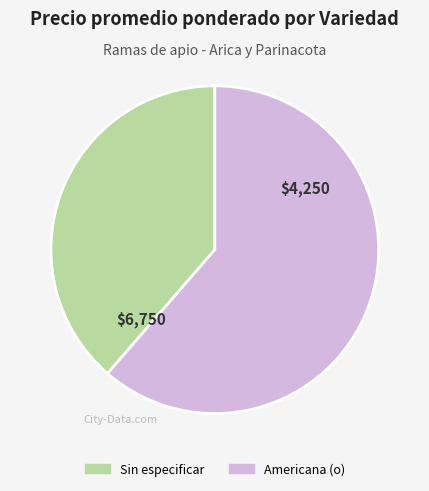

Which slice is the smallest?

Sin especificar